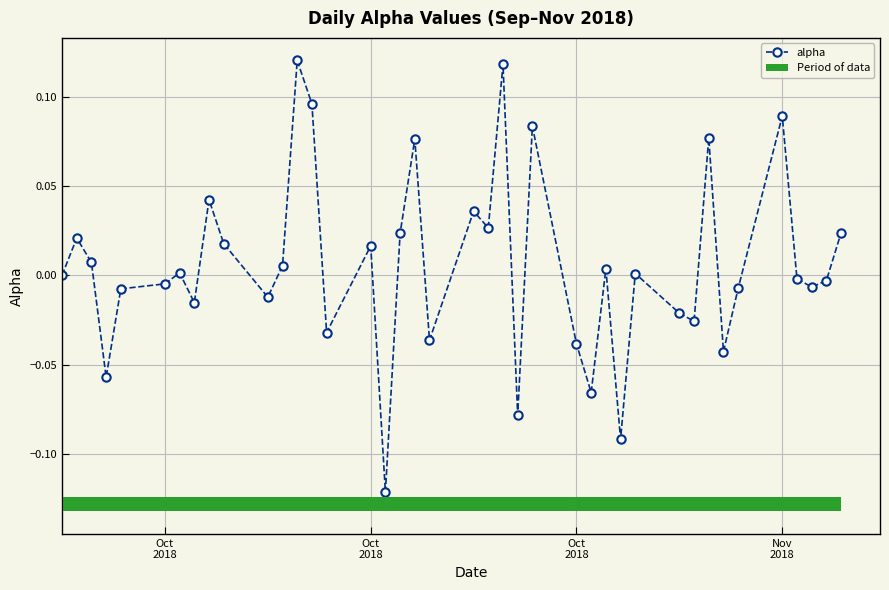

The value at 32 is 0.0. True or false?

False